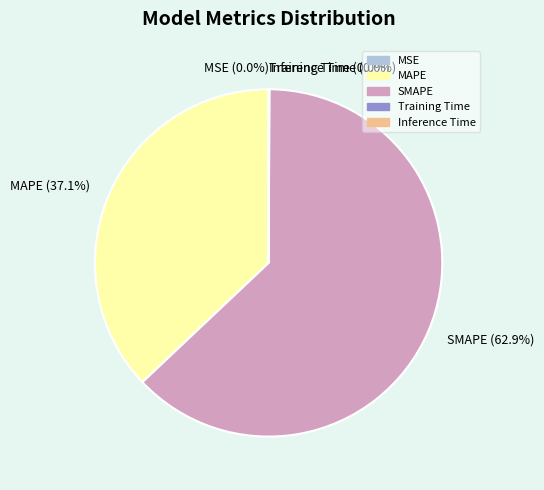

What portion of the pie excludes SMAPE?

37.1%